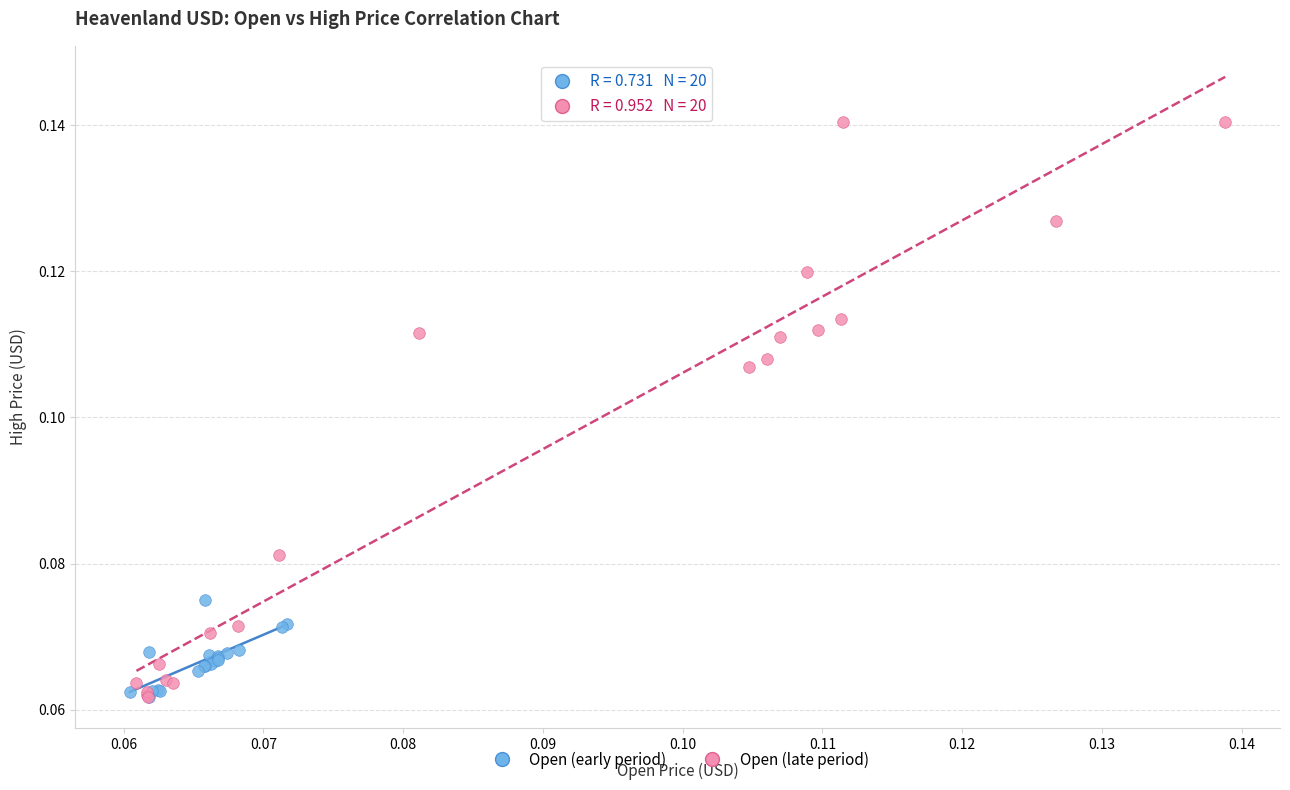

Which series contains the highest Y value?

Open (late period)